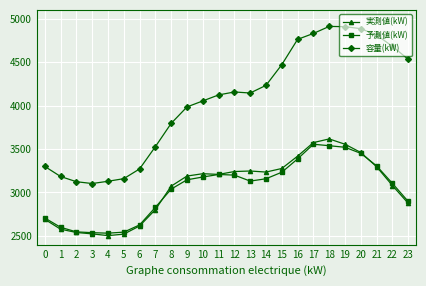

What is the value of the 容量(kW) point at the 17th from the left?

4761